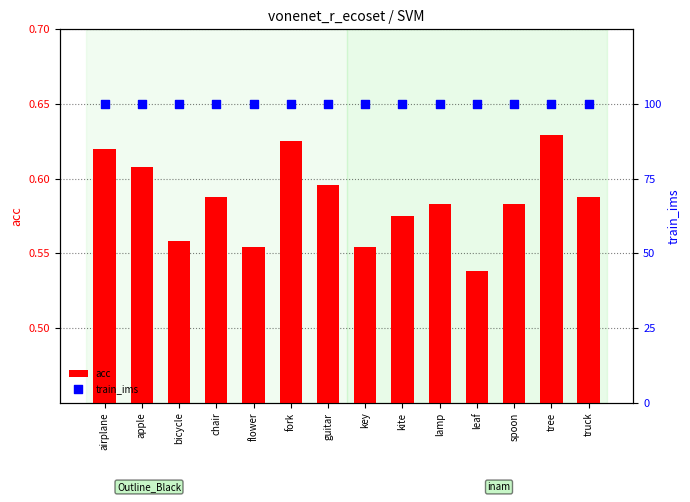

Which series reaches the minimum Y coordinate?

acc